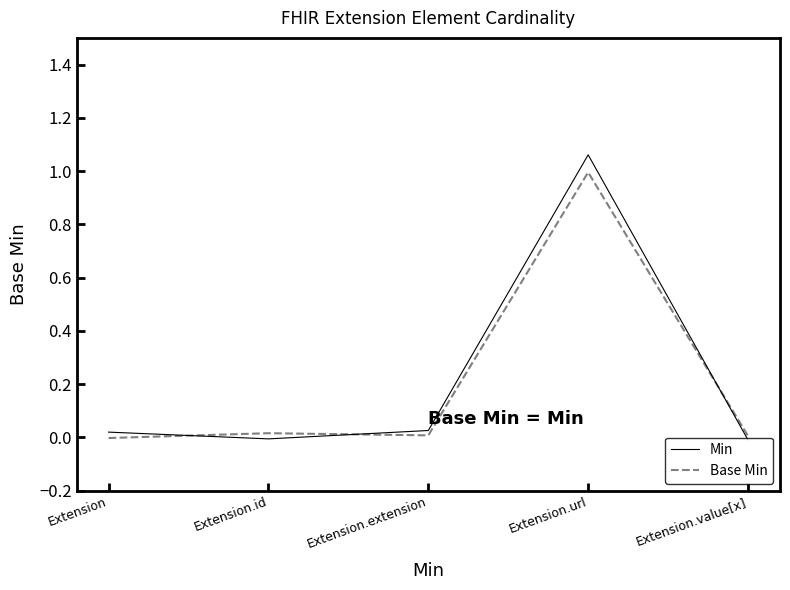

Does the chart have visible grid lines?

No